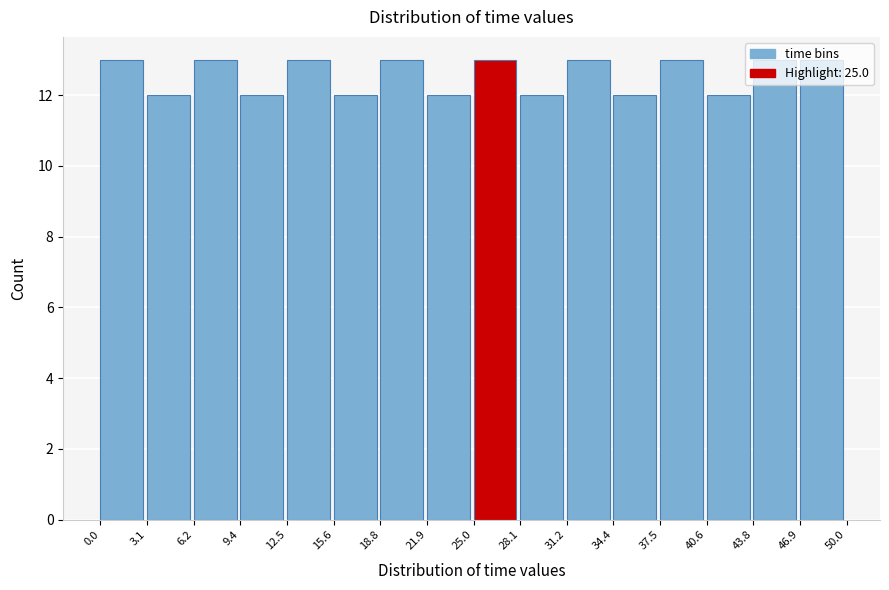

How tall is the bar that spans 15.6 to 18.8 on the x-axis? The values are not printed on the chart, so give them approximately, as read against the axis.

12